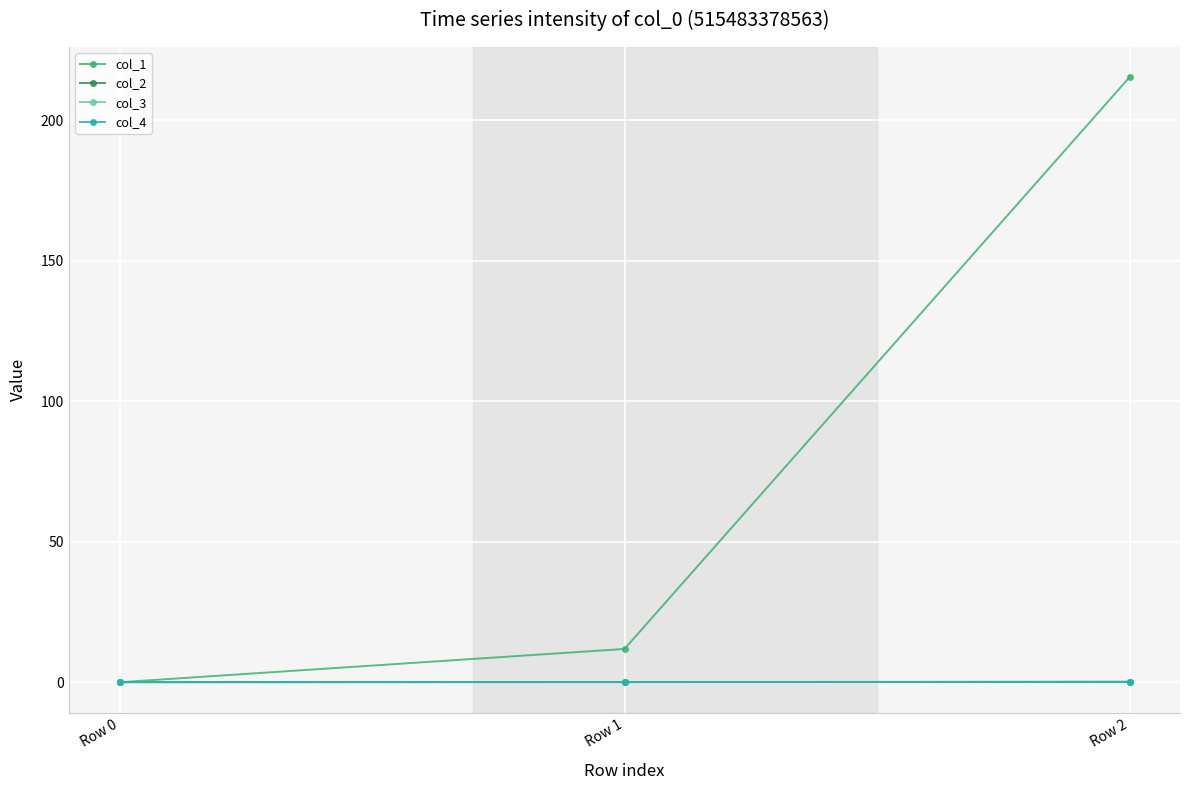

At how many categories does at least one series exceed 213?

1